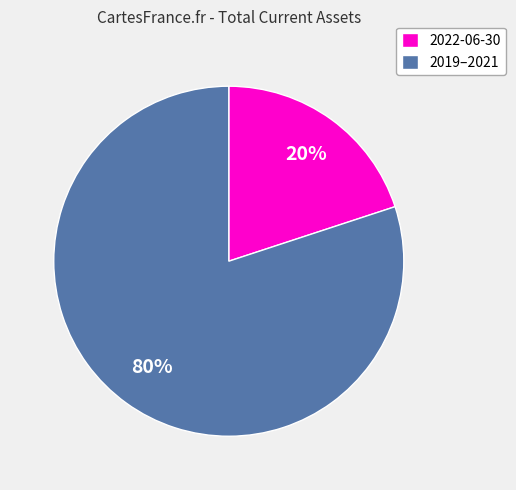

Do 2019–2021 and 2022-06-30 together represent more than half of the pie?

Yes